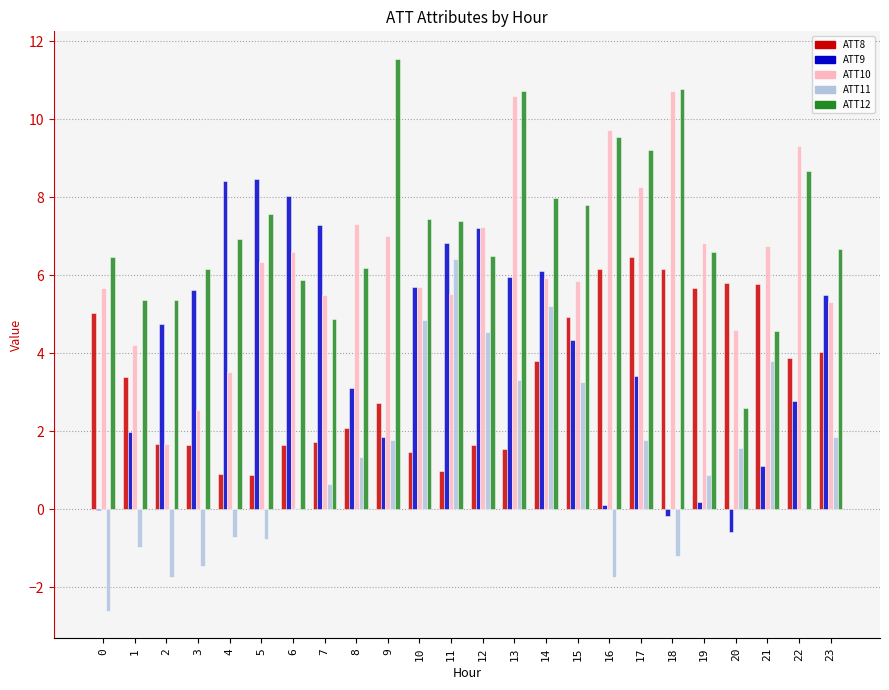

What is the highest value of the ATT12 series?

11.5